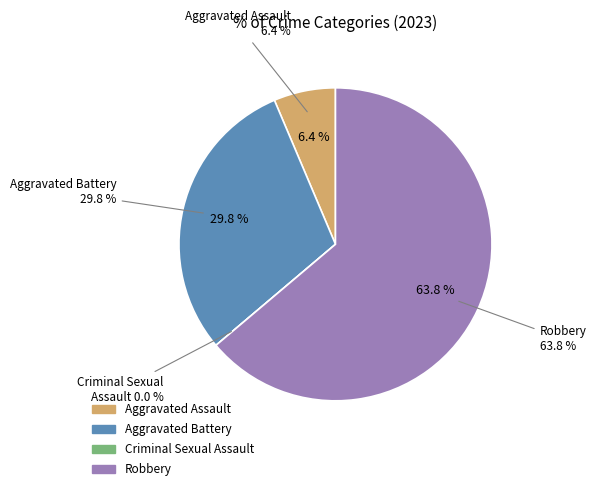

How many segments does this pie chart have?

4